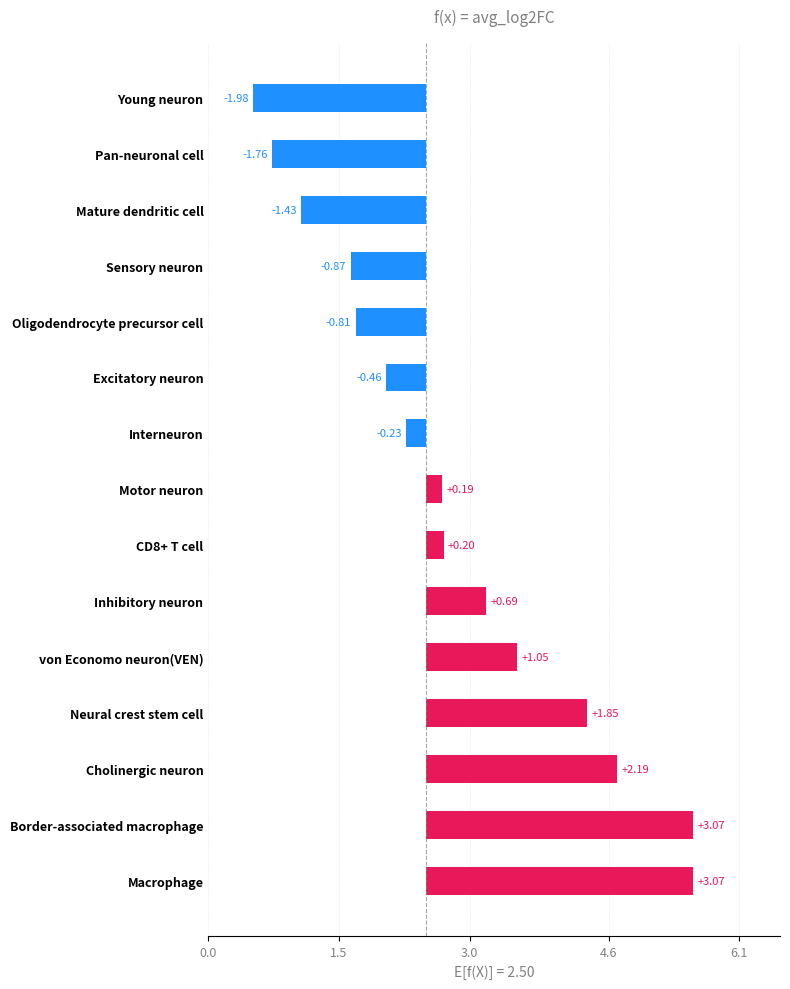

How many bars are there in total?

15